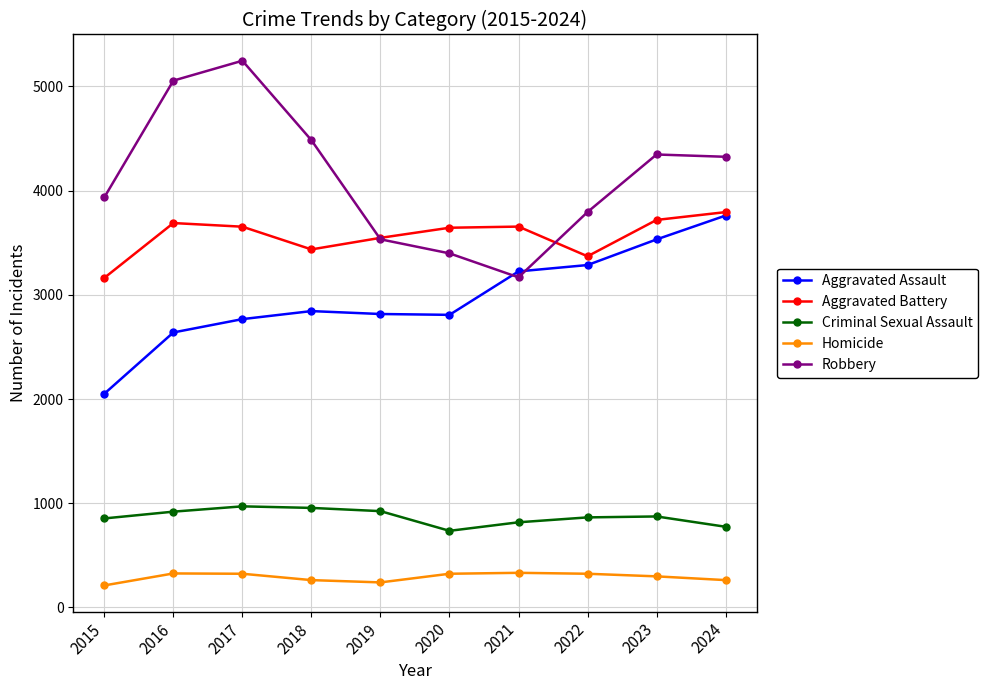

What is the value of the Homicide point at the 7th from the left?

332